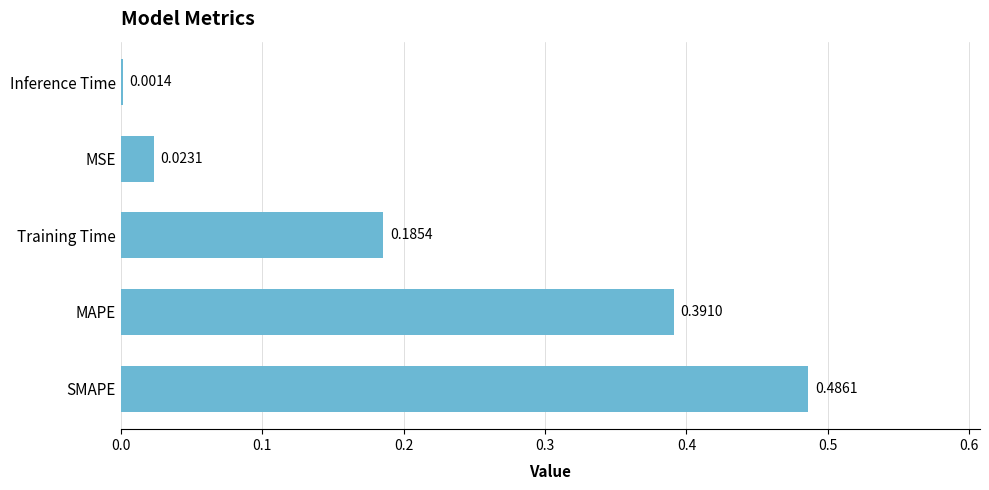

What is the sum of all values?

1.1